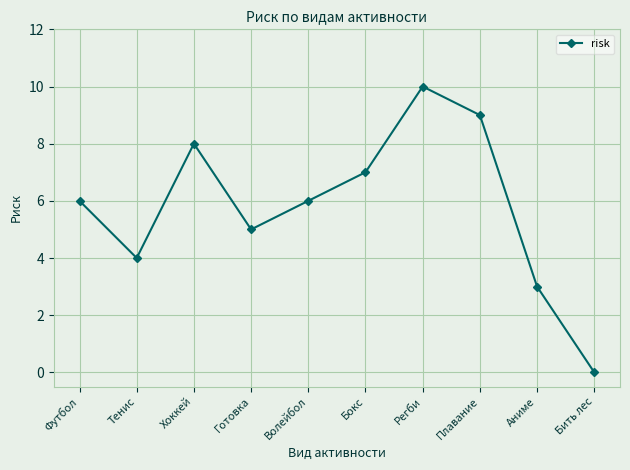

Reading left to right, list all the values displayed in this chart.

6	4	8	5	6	7	10	9	3	0